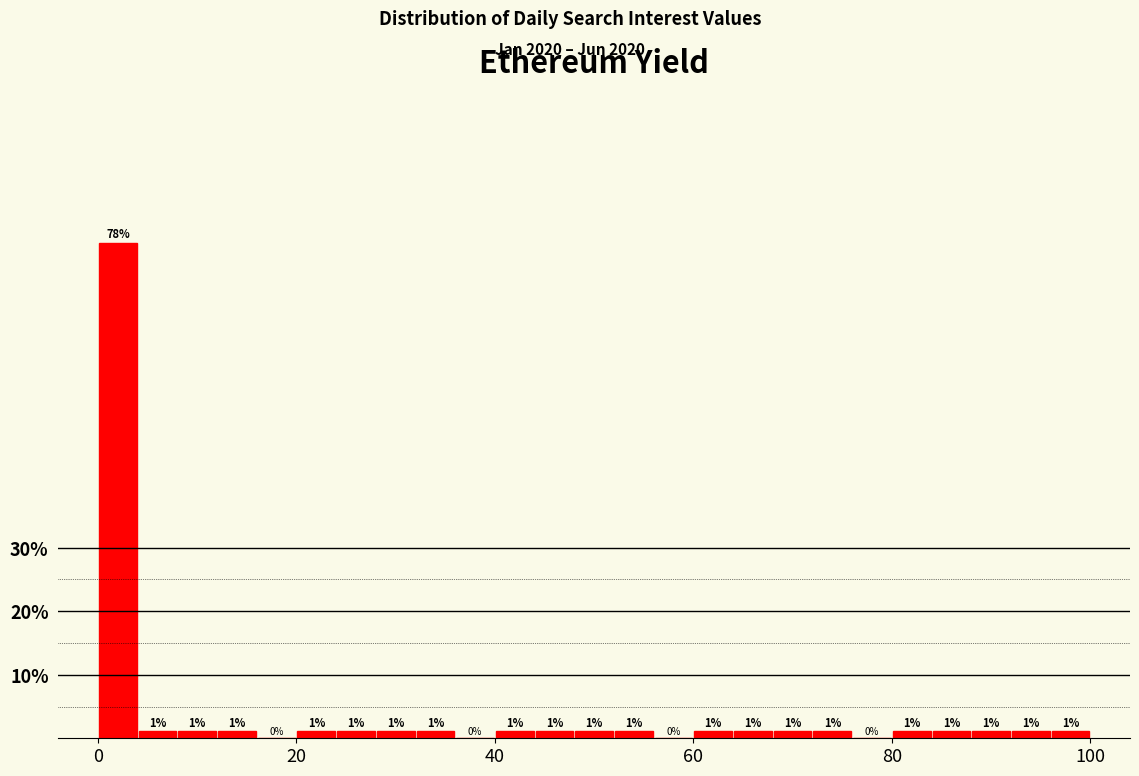

Around what value on the x-axis is the tallest bar? Give the approximate position of its centre, as read against the axis.

2